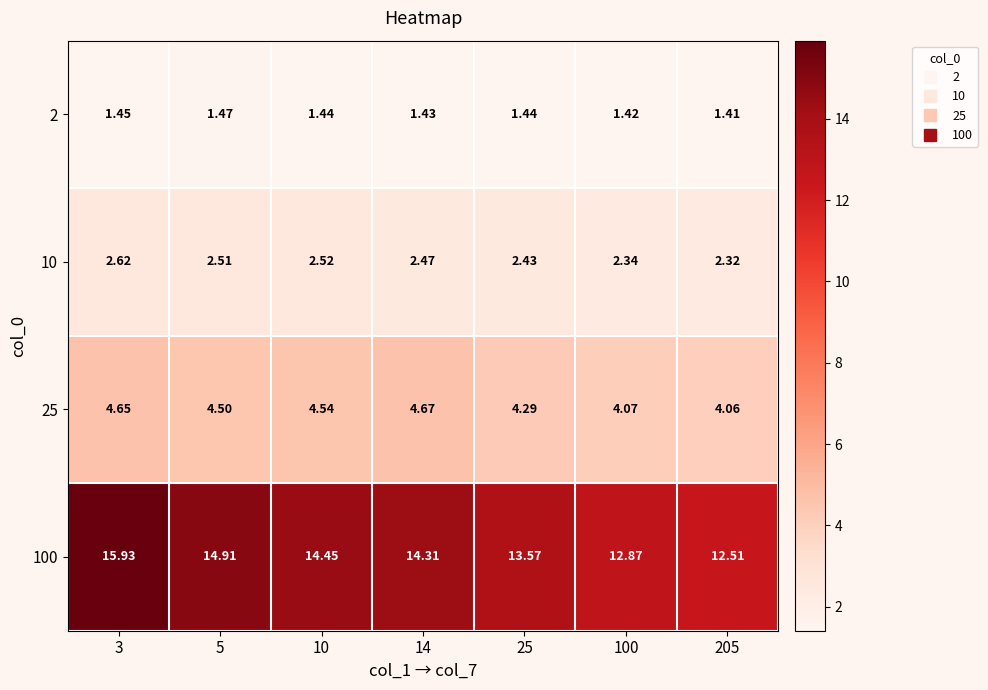

Count the number of data series in this chart.

4